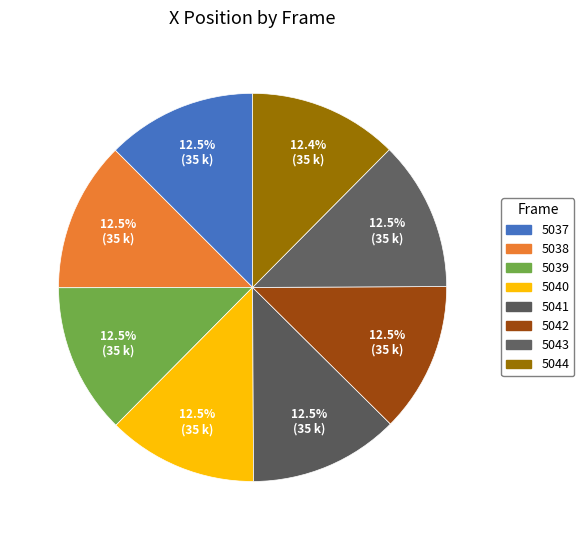

To the nearest percent, what portion does 5042 represent?

12%